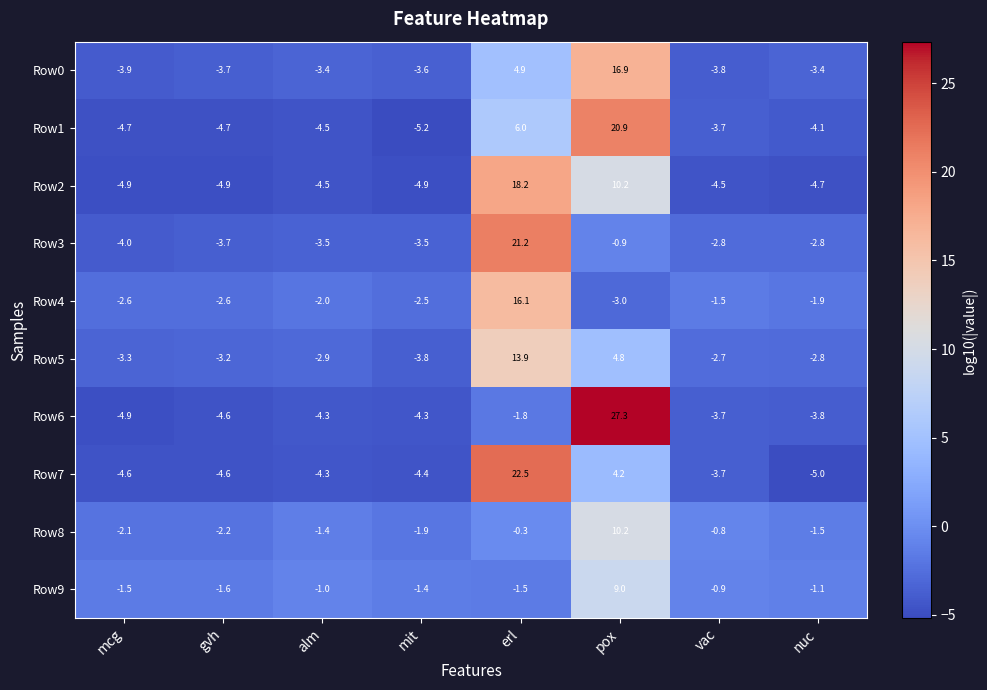

Which series changed the most between gvh and vac?

Row8